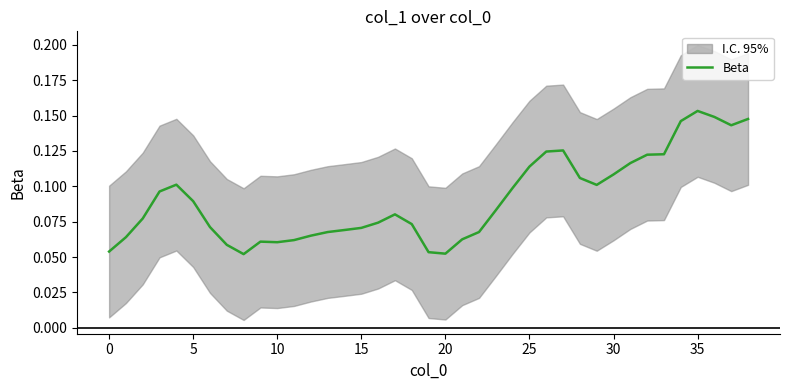

What is the sum of all values?

3.5